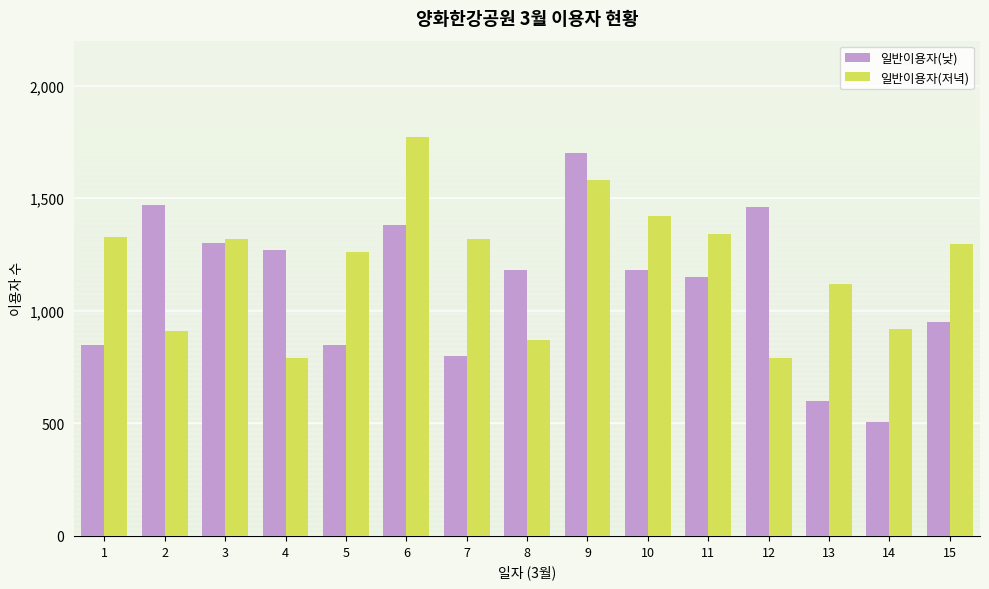

What is the highest value of the 일반이용자(저녁) series?

1770